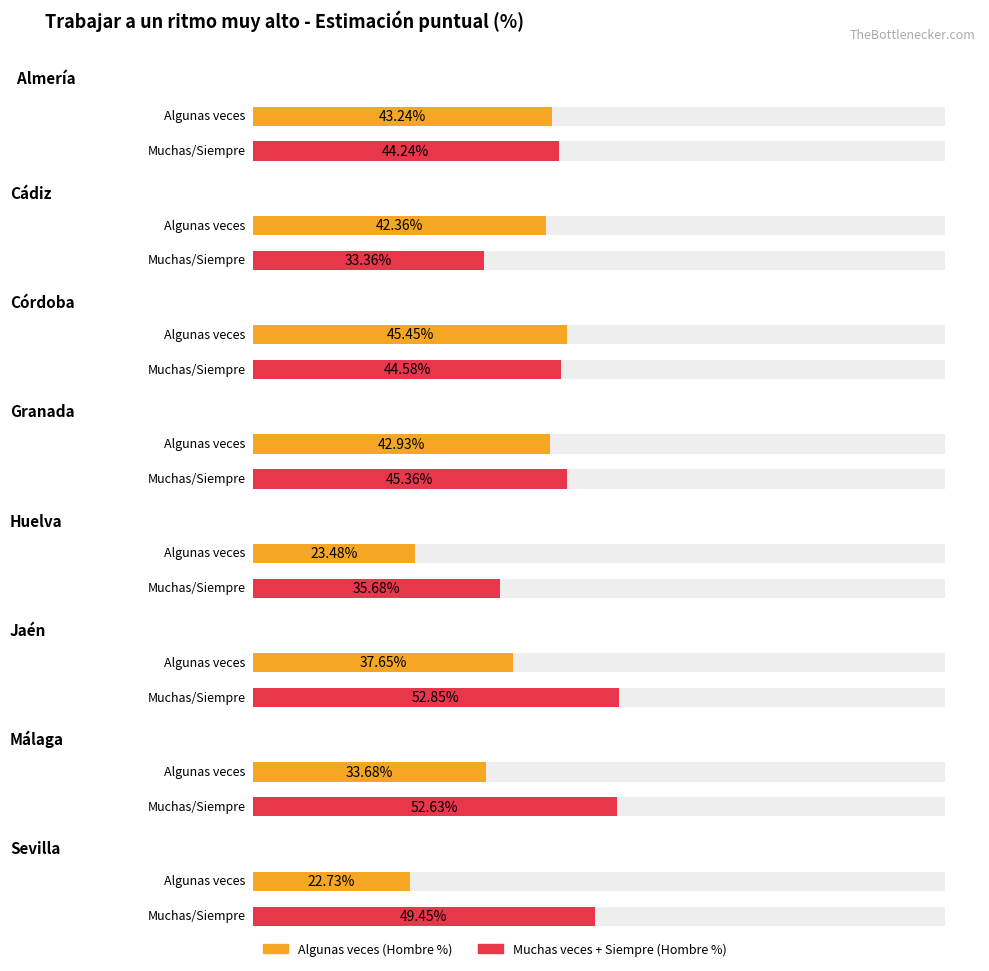

What is the difference between the maximum and second lowest values in the Algunas veces (Hombre) series?

22.0